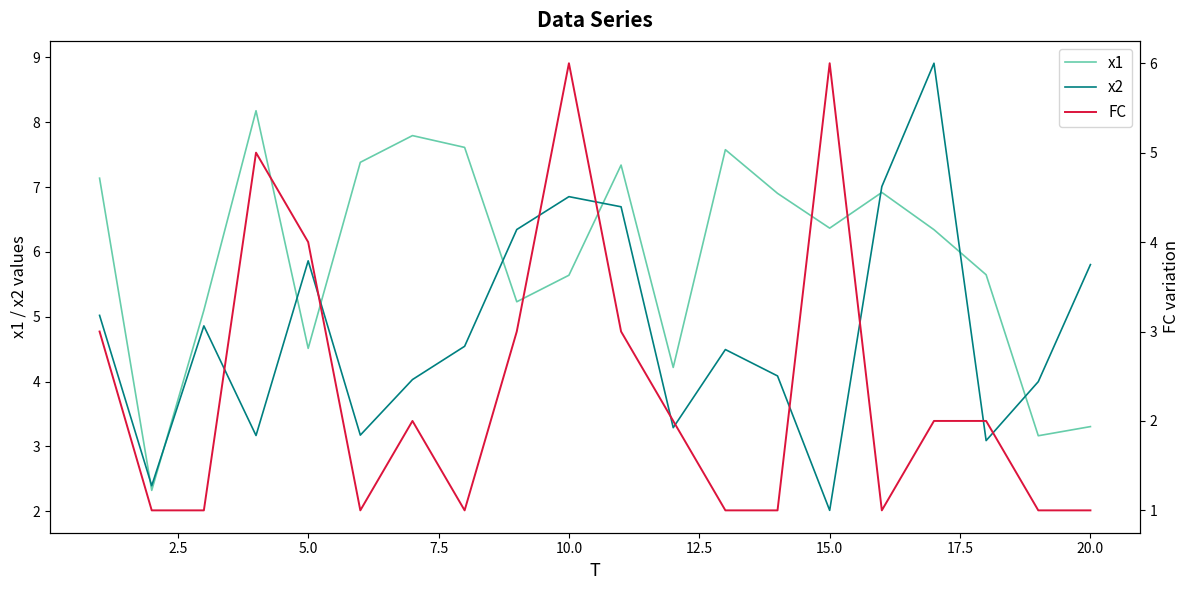

Reading right to left, list all the values displayed in this chart.

x1: 3.3	3.2	5.6	6.3	6.9	6.4	6.9	7.6	4.2	7.3	5.6	5.2	7.6	7.8	7.4	4.5	8.2	5.1	2.3	7.1
x2: 5.8	4.0	3.1	8.9	7.0	2.0	4.1	4.5	3.3	6.7	6.9	6.3	4.5	4.0	3.2	5.9	3.2	4.9	2.4	5.0
FC: 1.0	1.0	2.0	2.0	1.0	6.0	1.0	1.0	2.0	3.0	6.0	3.0	1.0	2.0	1.0	4.0	5.0	1.0	1.0	3.0